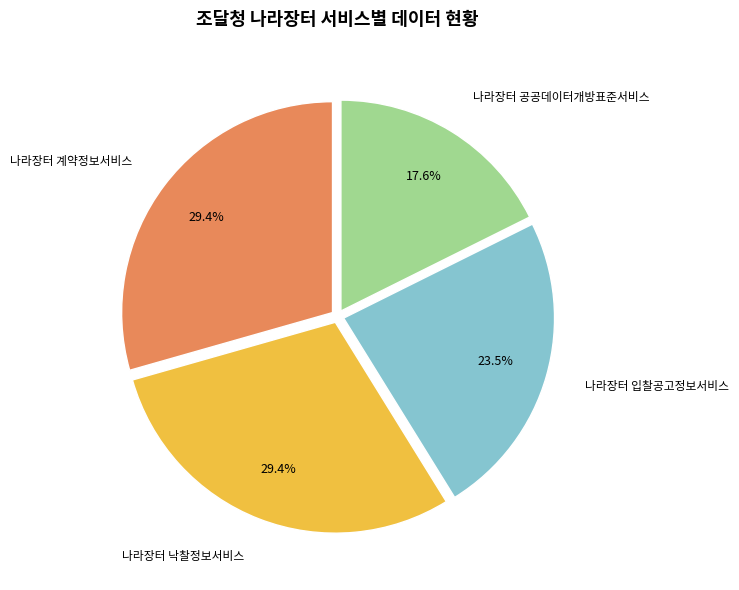

Which category has the smallest portion of the pie?

나라장터 공공데이터개방표준서비스